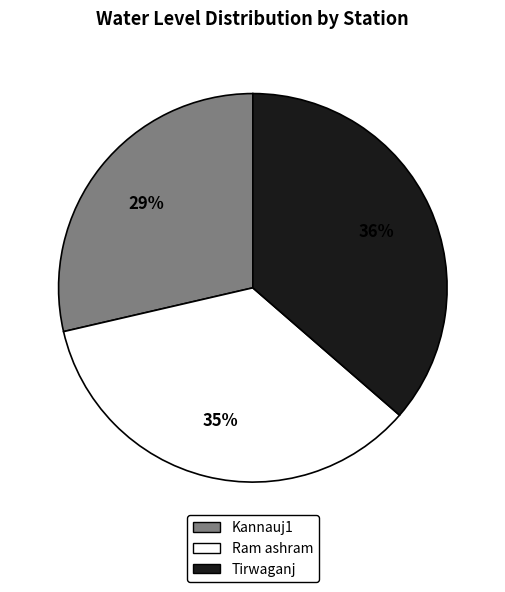

Combined, do Ram ashram and Kannauj1 account for over 50%?

Yes